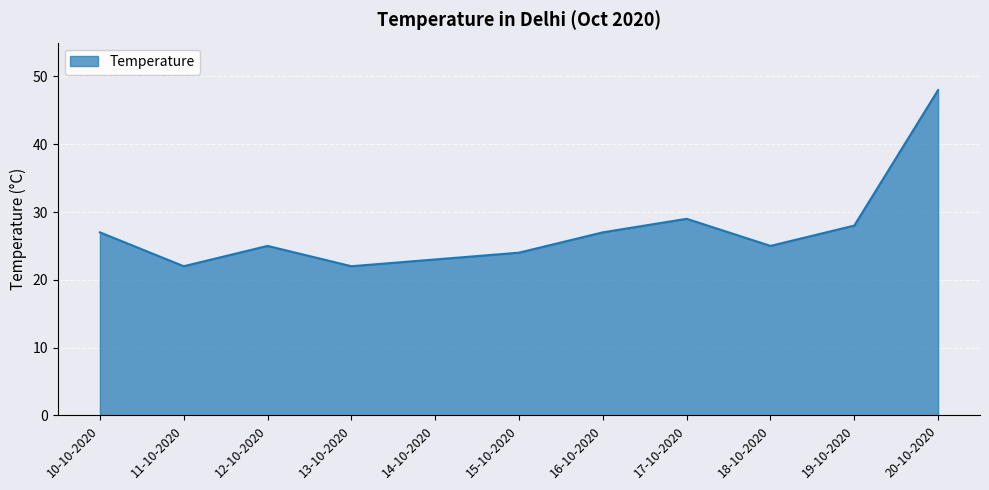

Reading left to right, extract all data points from this chart.

27	22	25	22	23	24	27	29	25	28	48